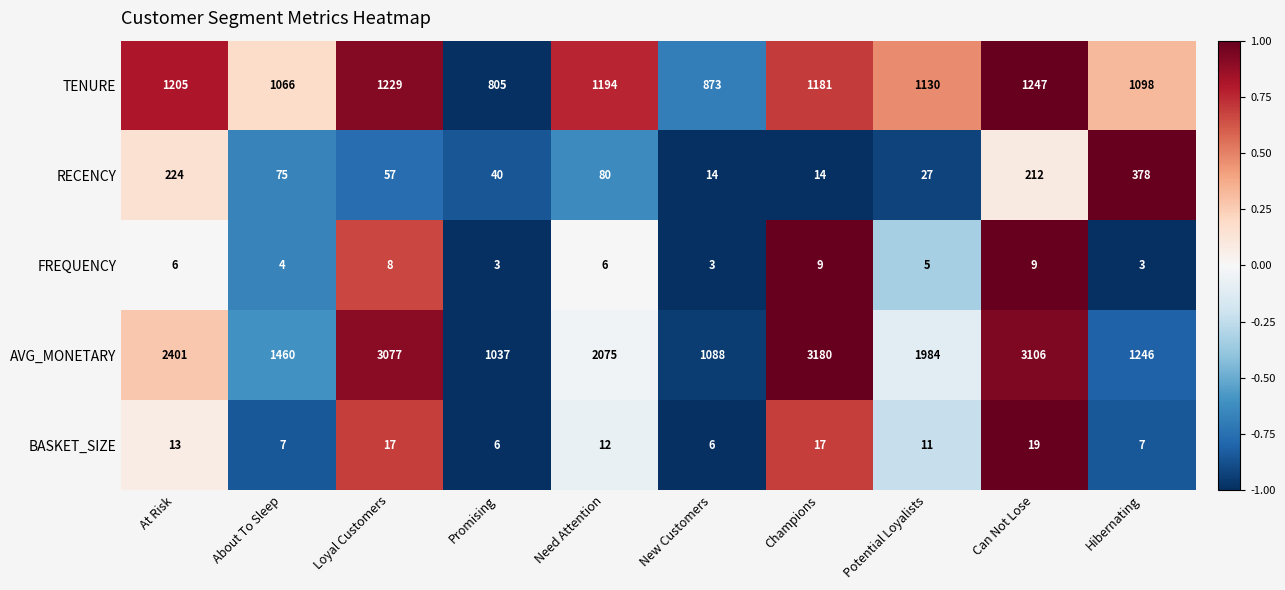

List the series in order of their peak value, lowest first.

FREQUENCY, BASKET_SIZE, RECENCY, TENURE, AVG_MONETARY